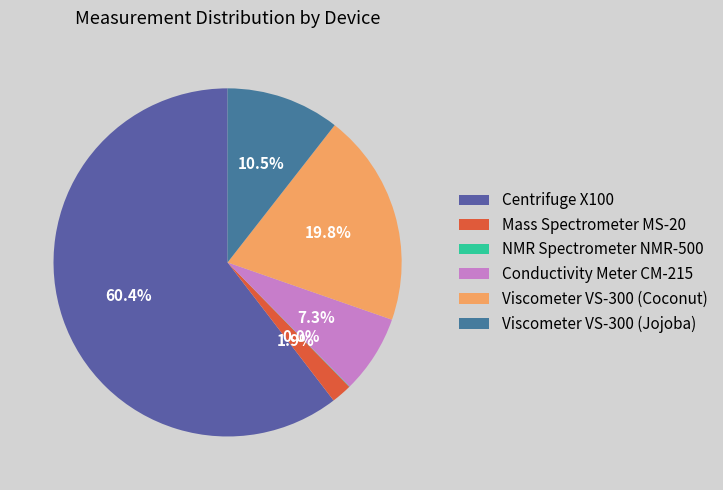

Count the number of slices in the pie.

6